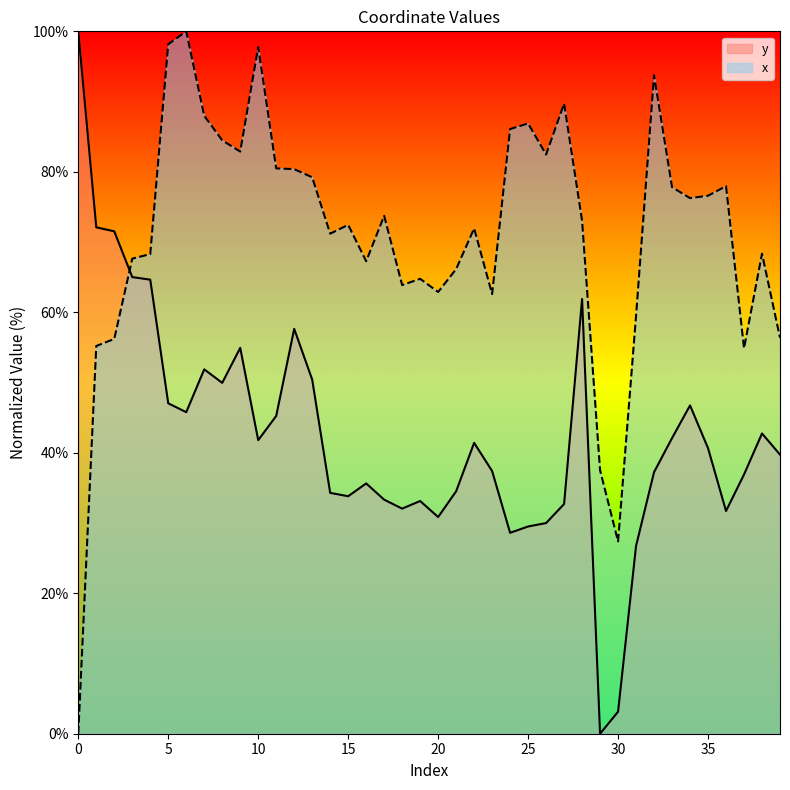

Where do y and x first cross each other?

2 and 3